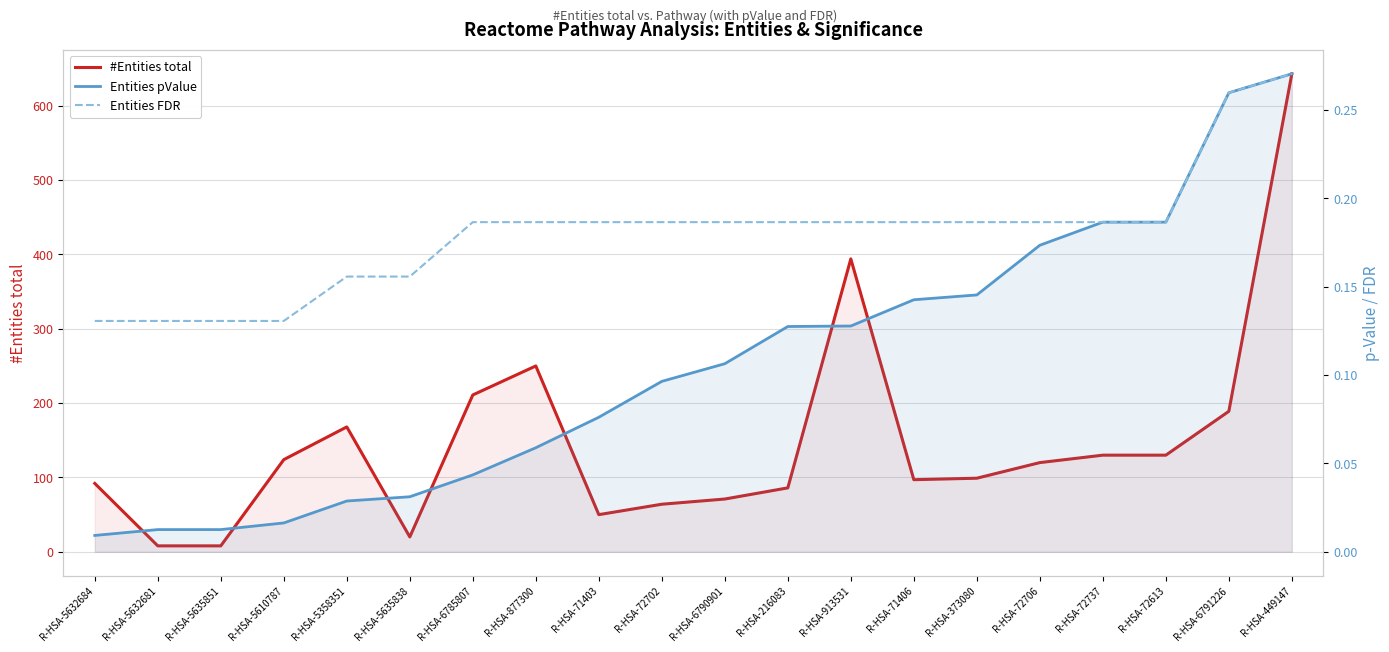

At which category does #Entities total reach its first local valley?

R-HSA-5635838